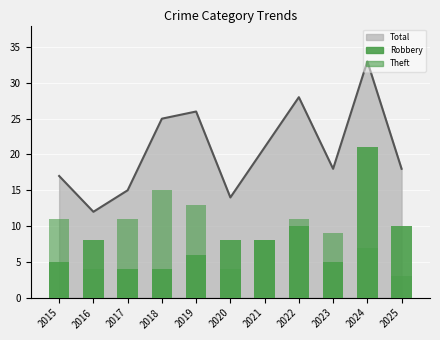

Reading left to right, extract all data points from this chart.

Total (line): 17	12	15	25	26	14	21	28	18	33	18
Robbery: 5	8	4	4	6	8	8	10	5	21	10
Theft: 11	4	11	15	13	4	8	11	9	7	3